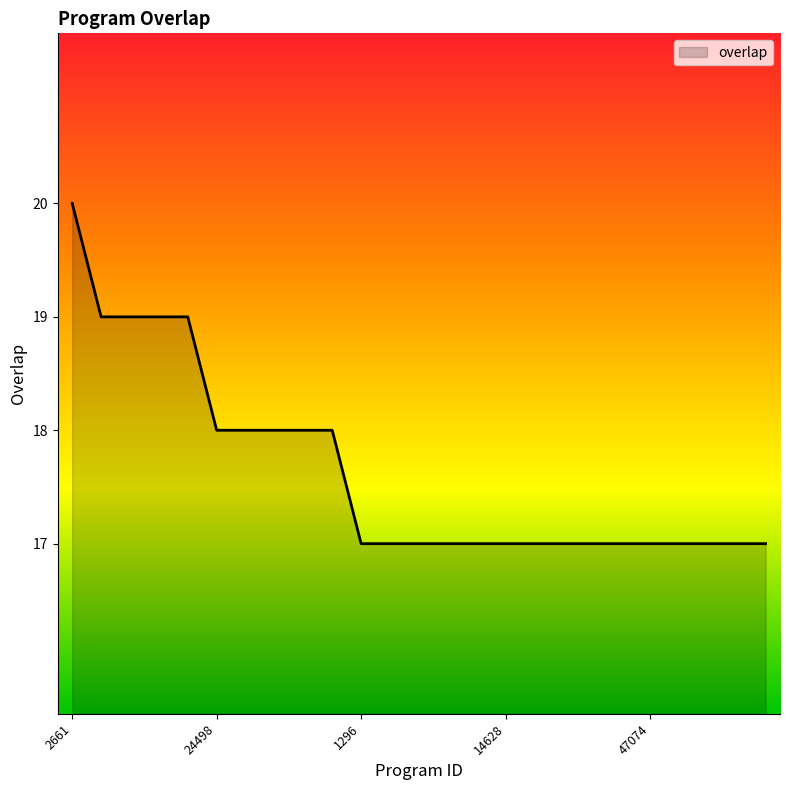

What is the difference between the maximum and minimum values?

3